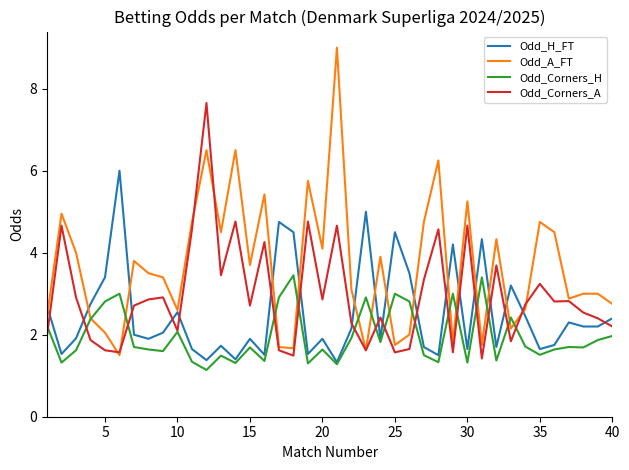

Which series has the largest total across all categories?

Odd_A_FT